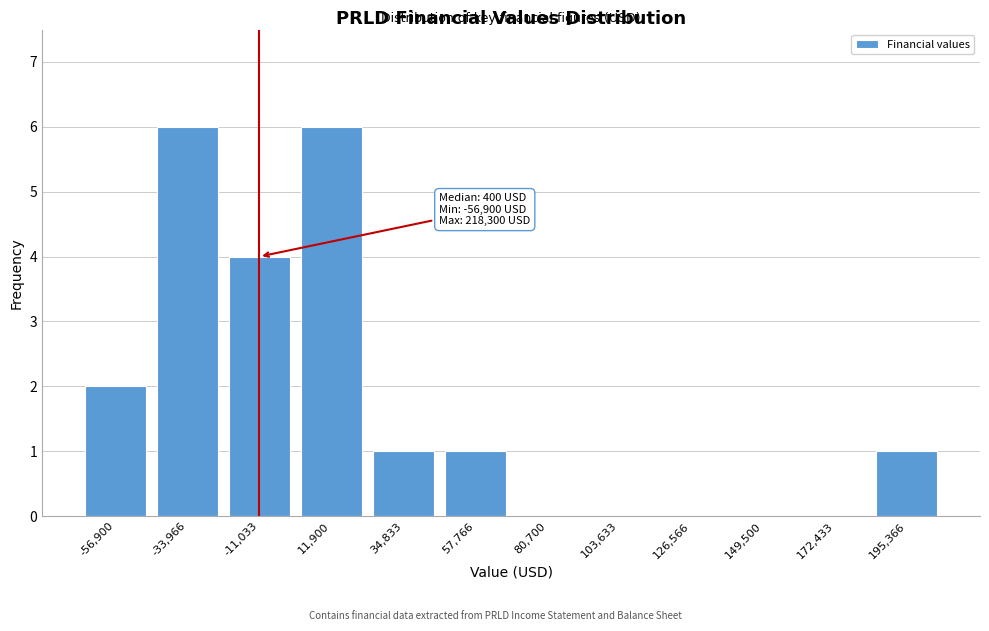

Reading left to right, transcribe all the data shown in this chart.

-56,900=2	-33,966=6	-11,033=4	11,900=6	34,833=1	57,766=1	80,700=0	103,633=0	126,566=0	149,500=0	172,433=0	195,366=1